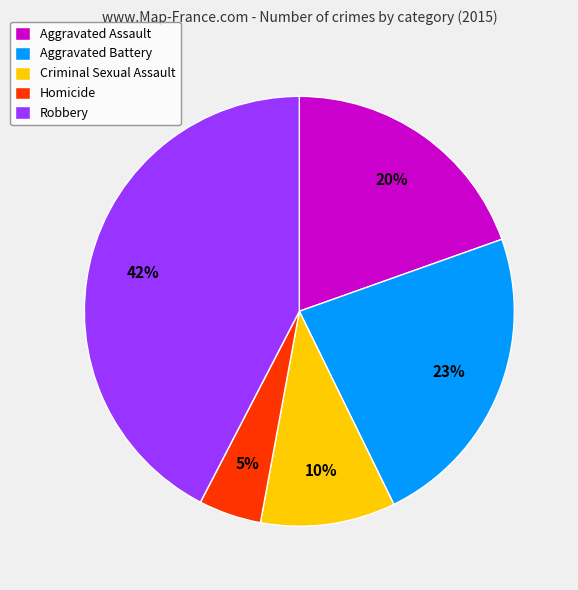

To the nearest percent, what portion does Robbery represent?

42%